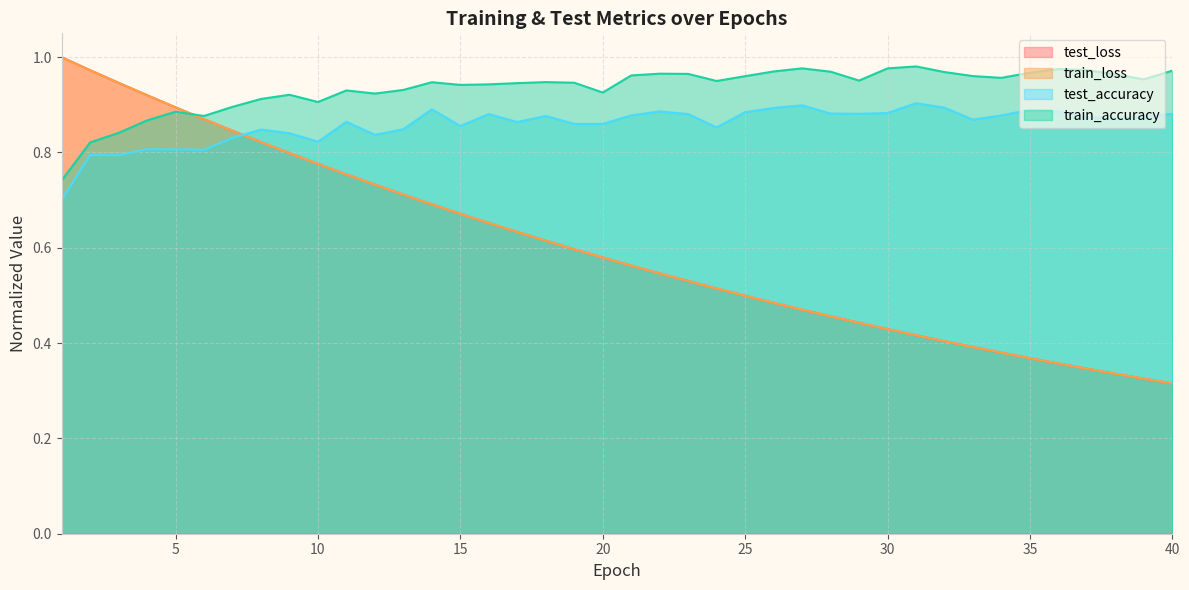

Which series has the largest total across all categories?

train_accuracy